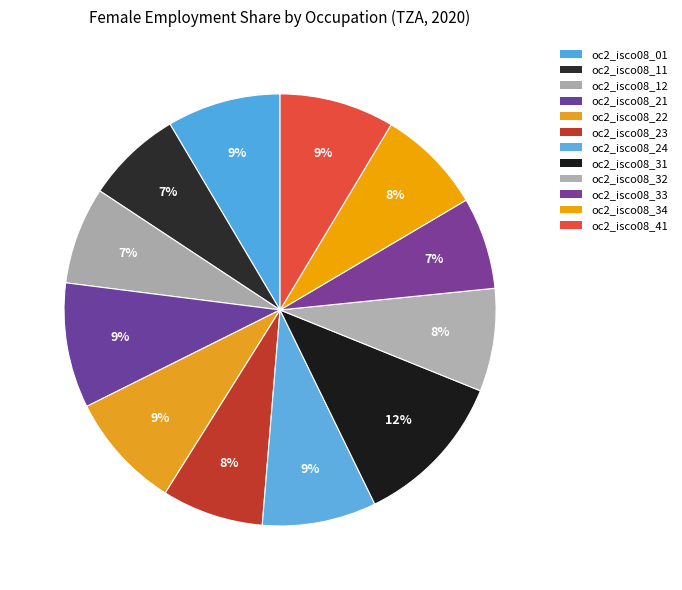

To the nearest percent, what percentage of the pie is oc2_isco08_22?

9%